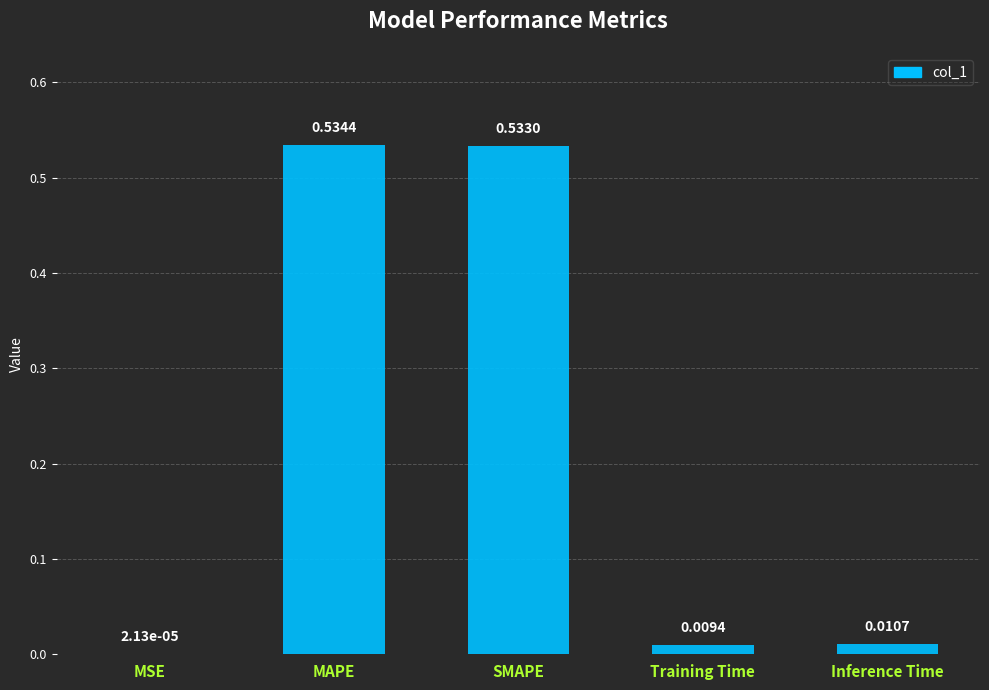

Which label corresponds to the largest value in the chart?

MAPE